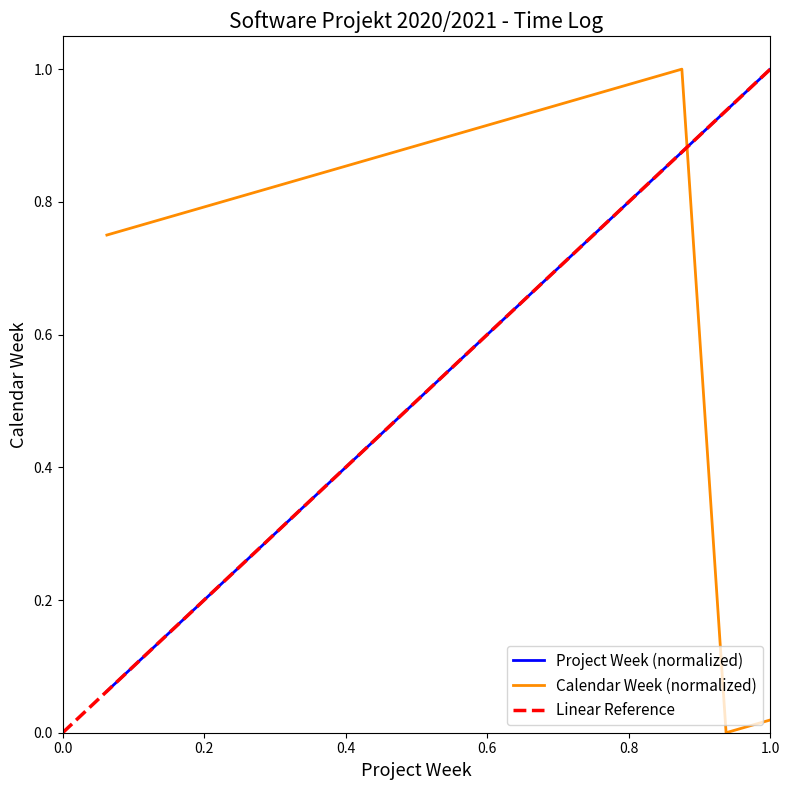

Between which two adjacent categories do Calendar Week and Project Week first intersect?

14 and 15